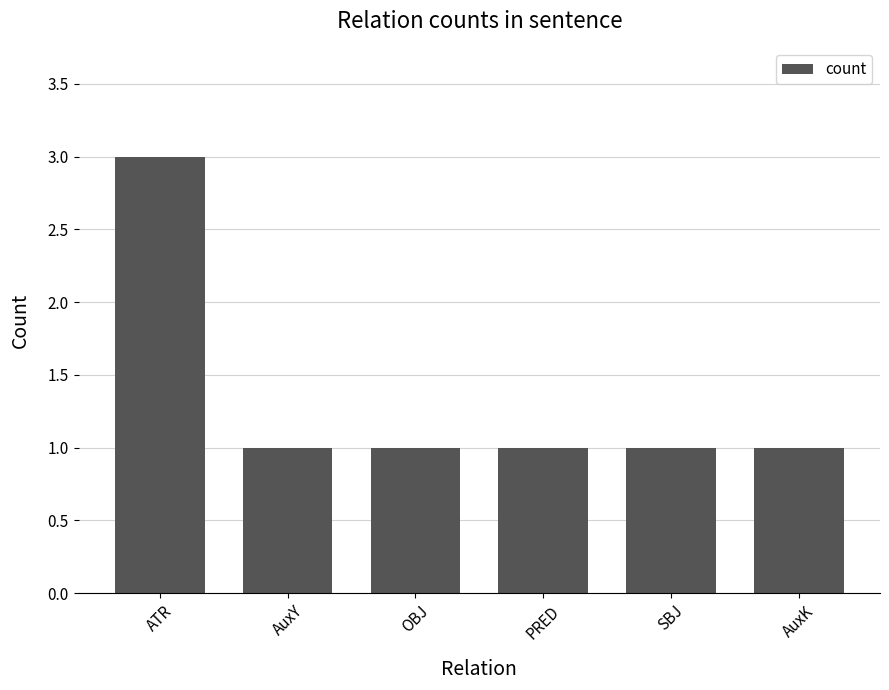

Reading right to left, list all the values displayed in this chart.

1	1	1	1	1	3